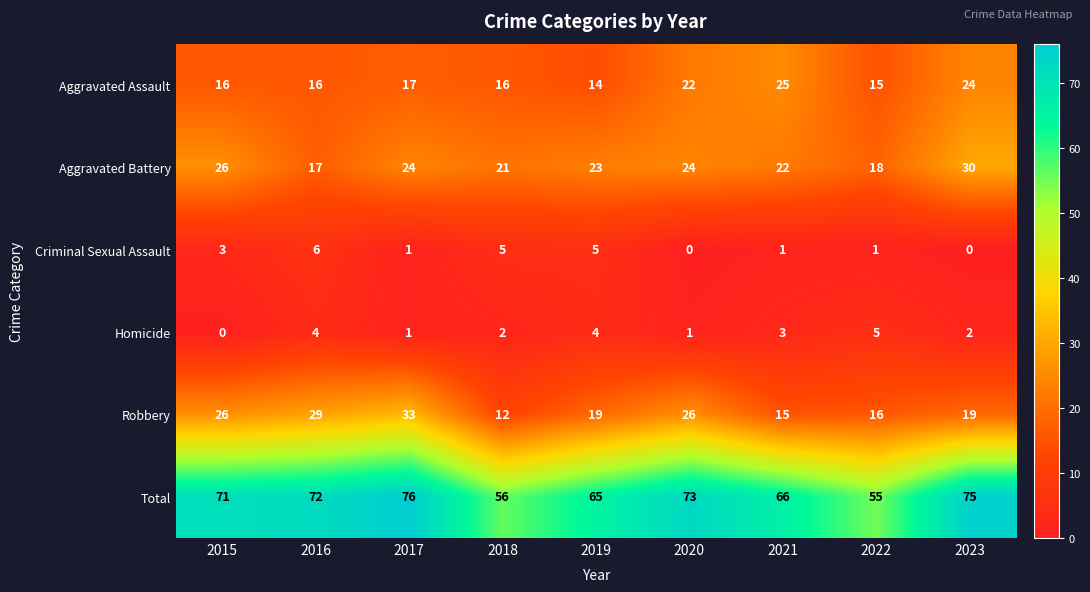

The Total series shows 66 at 2021. True or false?

True